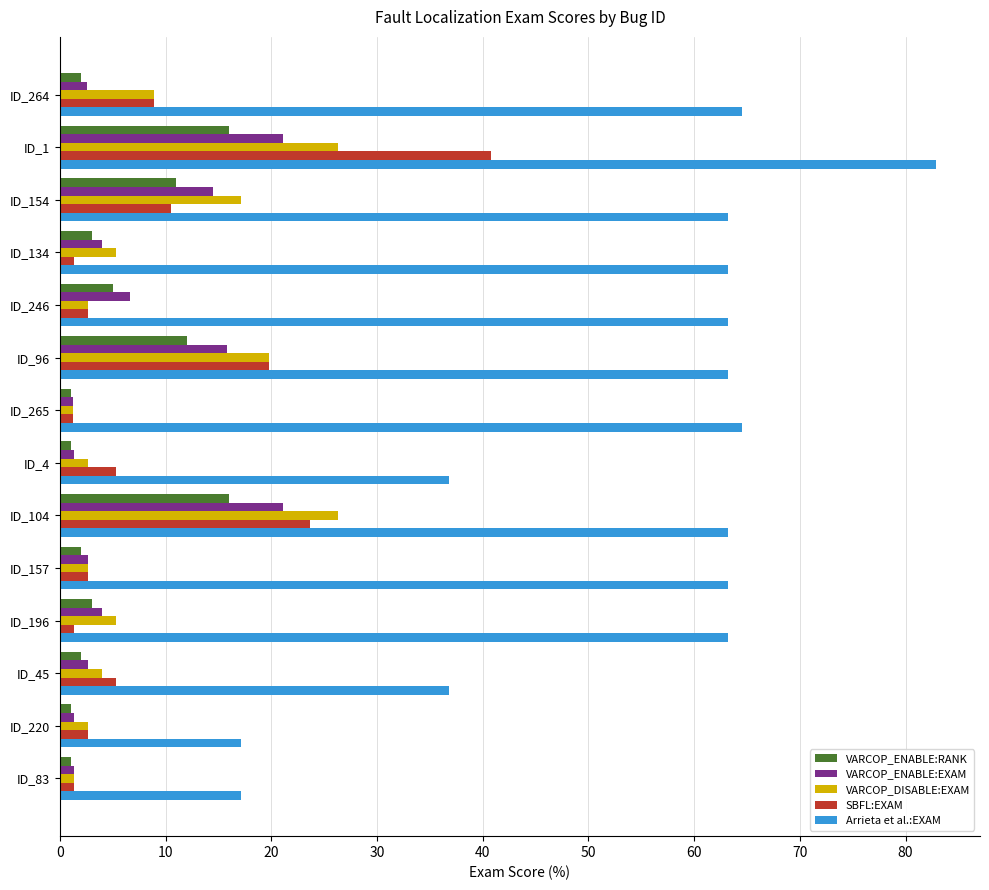

At which category does the chart reach its peak across all series?

ID_1